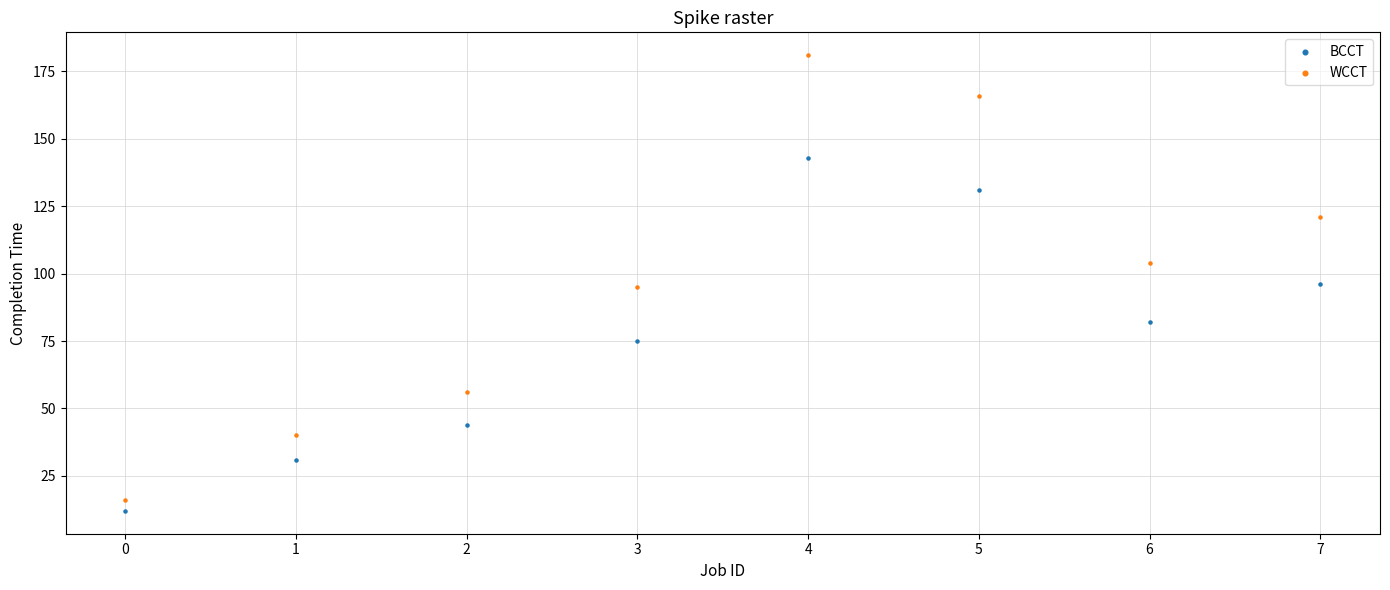

Which series reaches the minimum Y coordinate?

BCCT